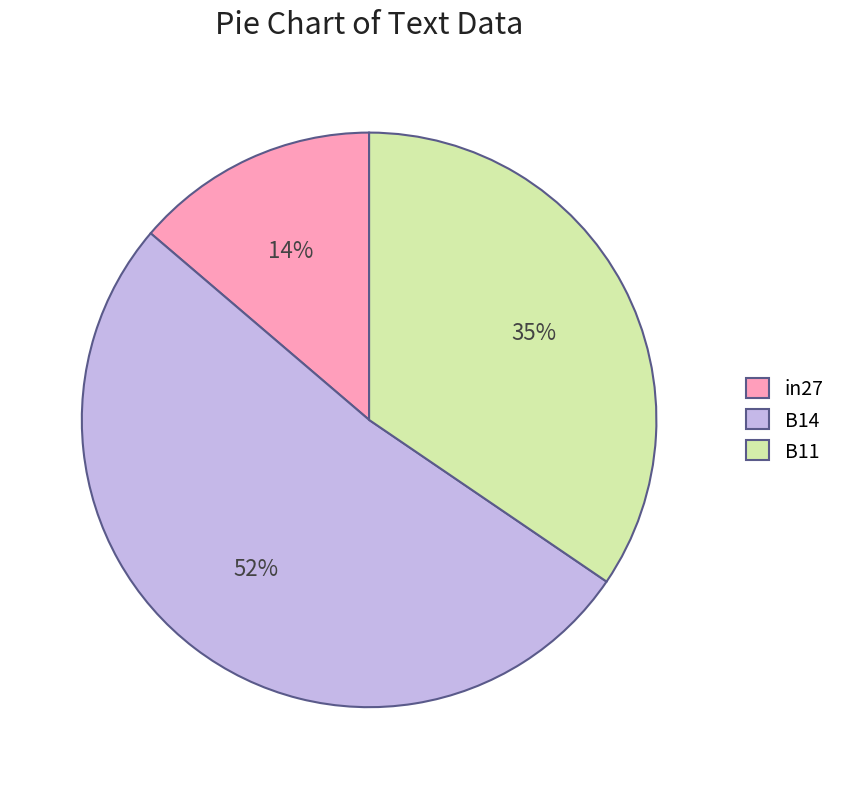

To the nearest percent, what is the combined percentage of B11 and B14?

86%